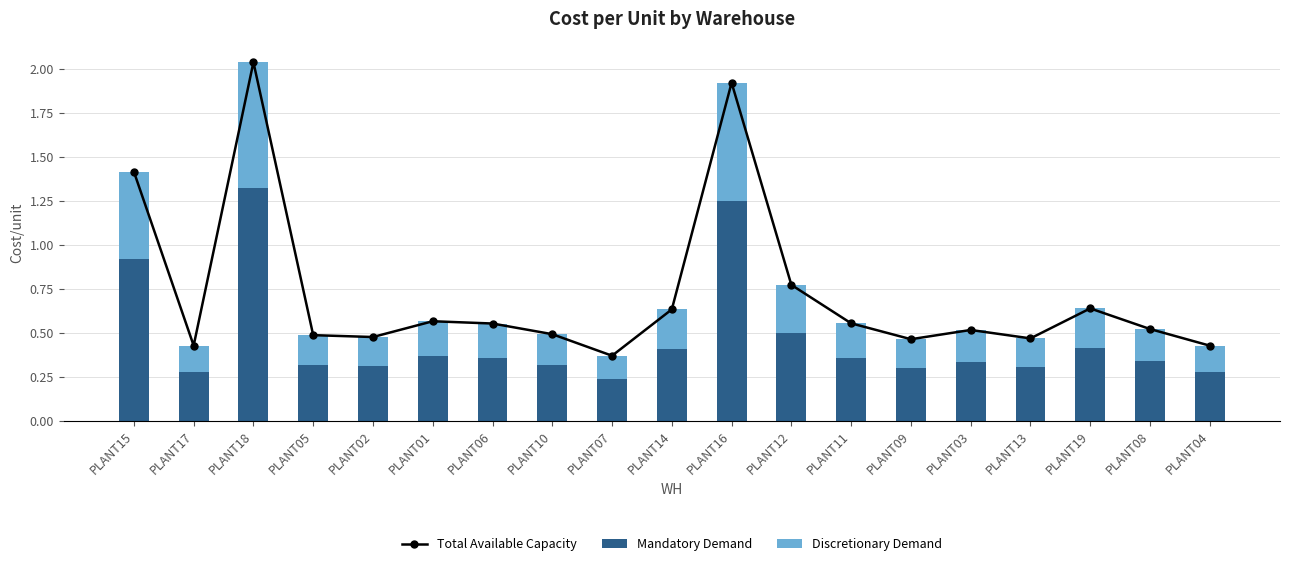

At how many categories does at least one series exceed 1?

3